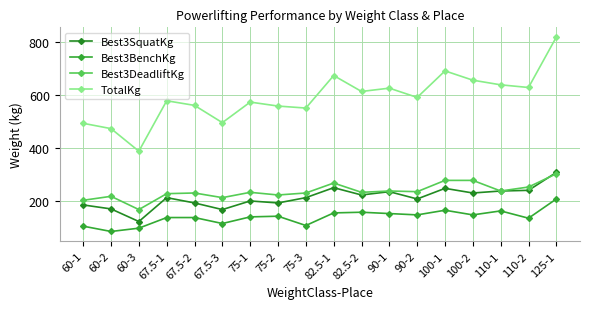

How many series are shown in this chart?

4